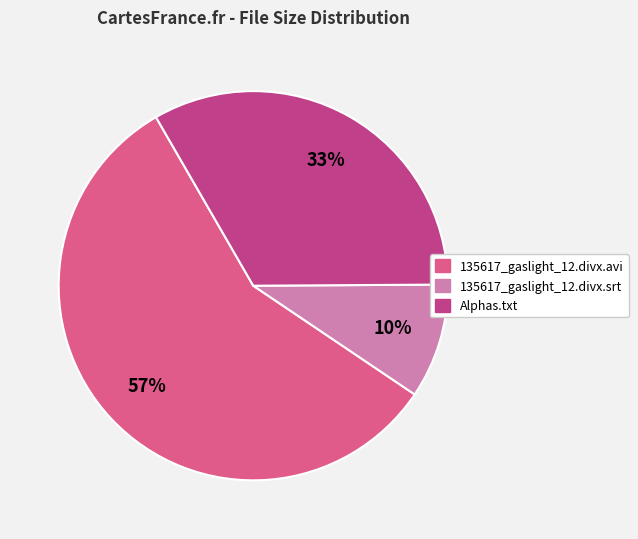

Does any single category account for the majority?

Yes